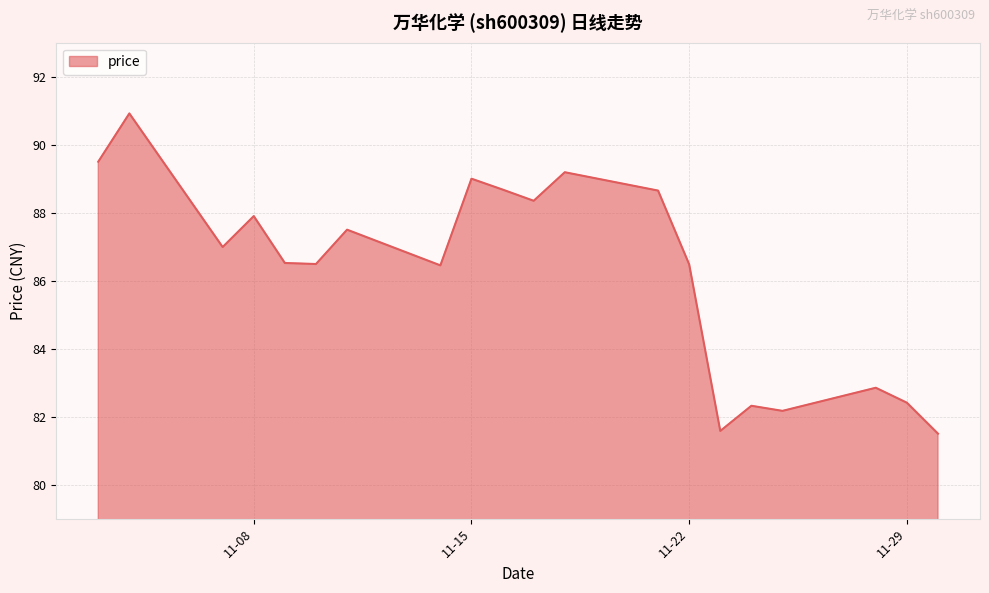

What is the difference between the maximum and minimum values?

9.4